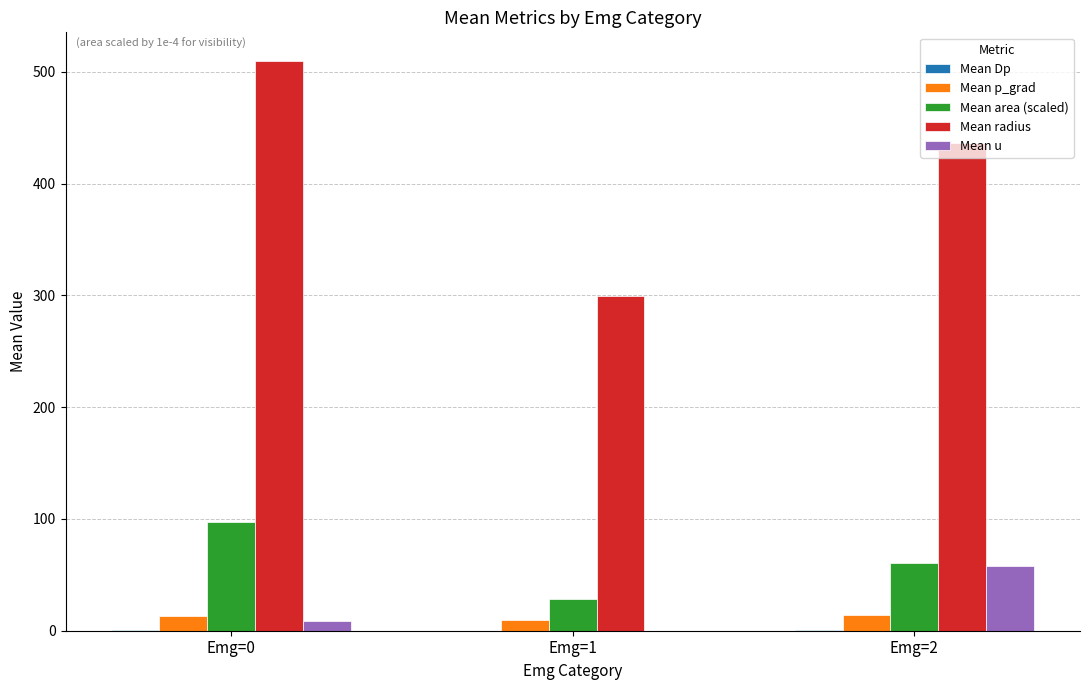

At which category is the sum across all series the highest?

Emg=0